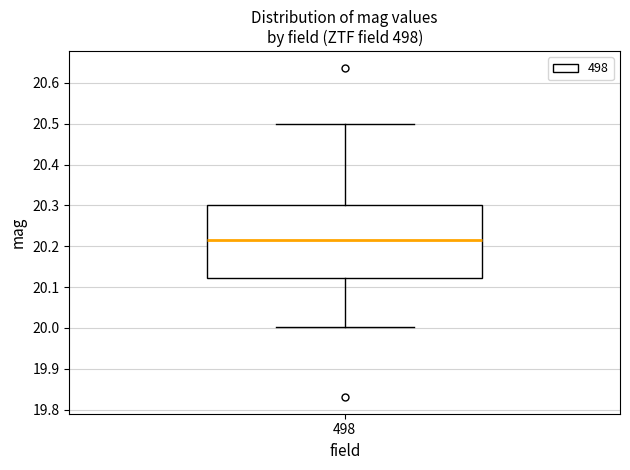

Where does the lower whisker of the box at x = 498 end on the y-axis? The values are not printed on the chart, so give them approximately, as read against the axis.

20.00